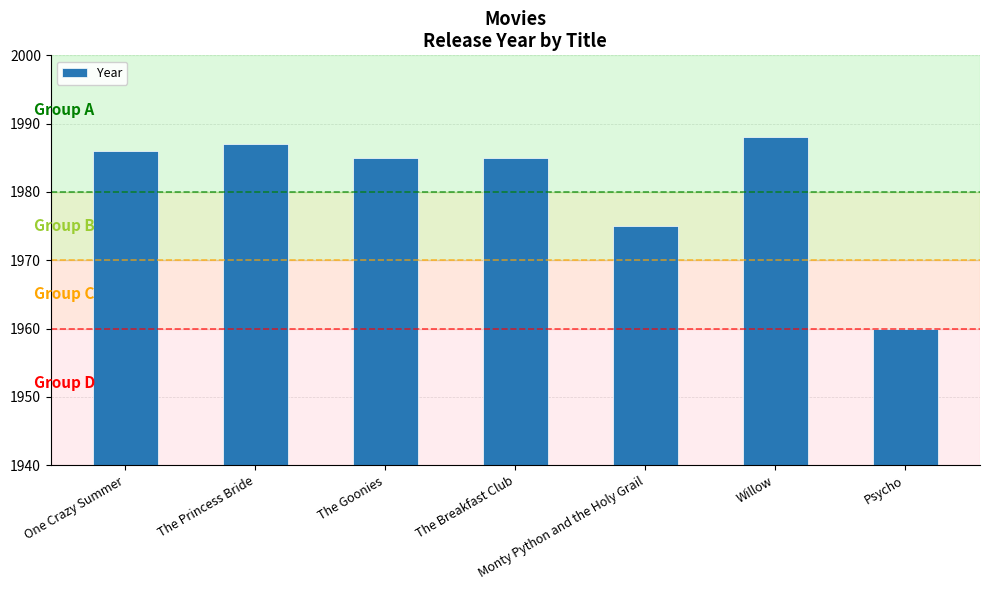

Between Psycho and The Goonies, which is larger?

The Goonies